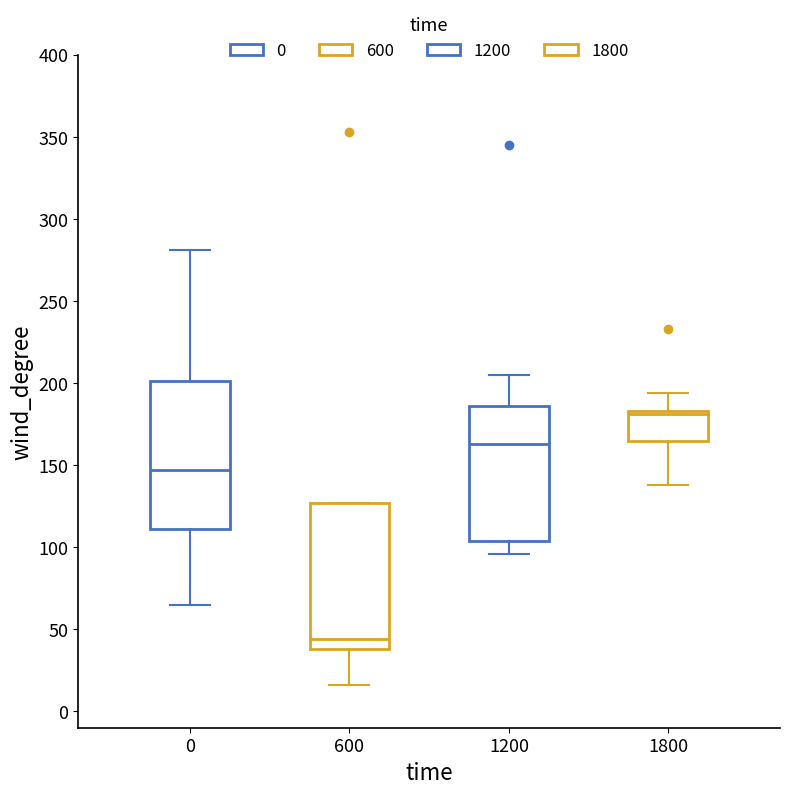

Reading left to right, read every box against the y-axis: the position of its median line, the range the box covers, and the ends of its whiskers. The values are not printed on the chart, so give them approximately, as read against the axis.

0: median 145, box 110 to 200, whiskers 65 to 280
600: median 45, box 40 to 125, whiskers 15 to 125
1200: median 165, box 105 to 185, whiskers 95 to 205
1800: median 180, box 165 to 185, whiskers 140 to 195